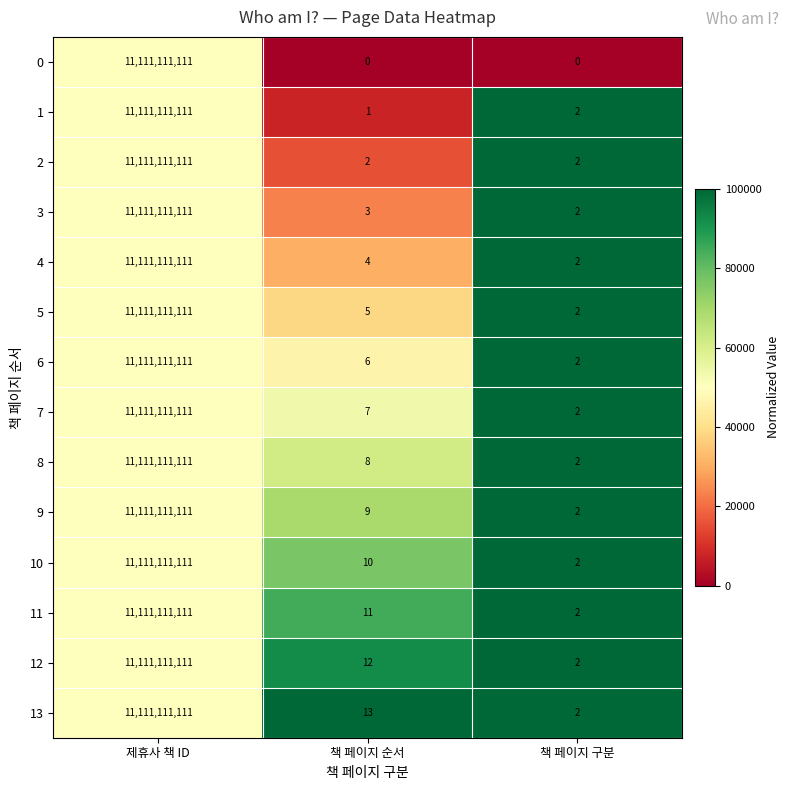

The value of 0 at 책 페이지 순서 is 0. True or false?

True